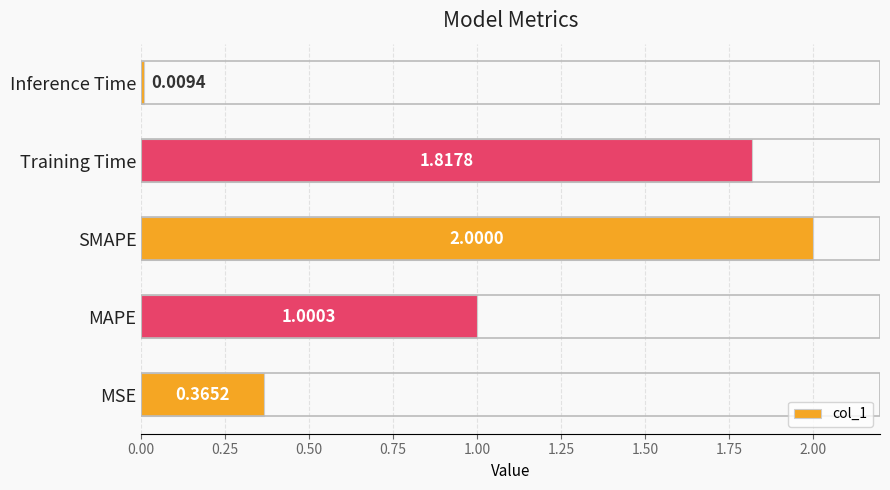

Between Training Time and Inference Time, which is larger?

Training Time